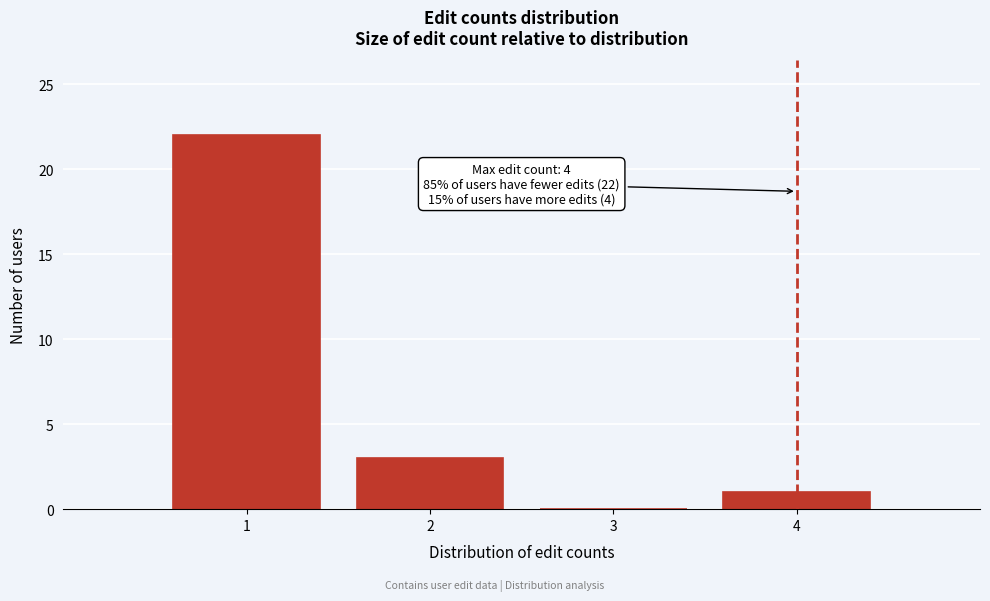

Over which range of the x-axis is the bar tallest?

0.5 to 1.5